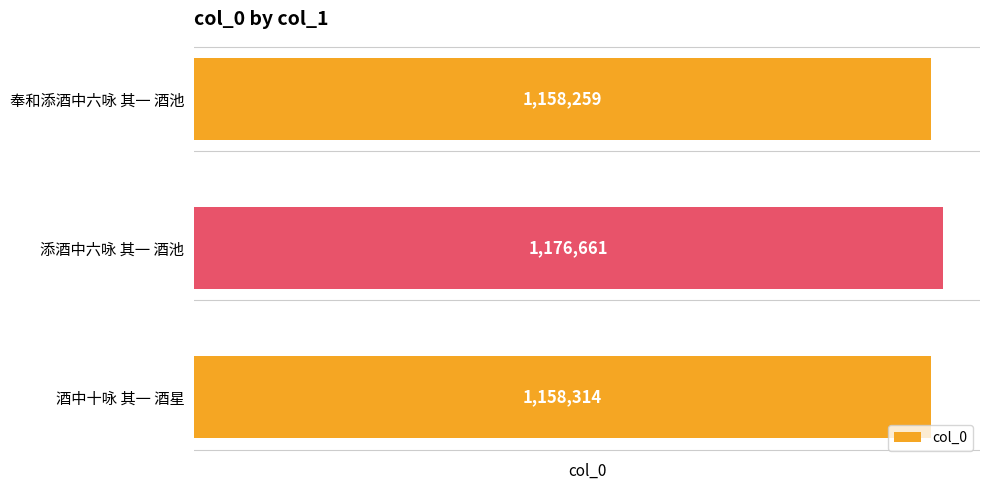

Which label corresponds to the smallest value in the chart?

奉和添酒中六咏 其一 酒池